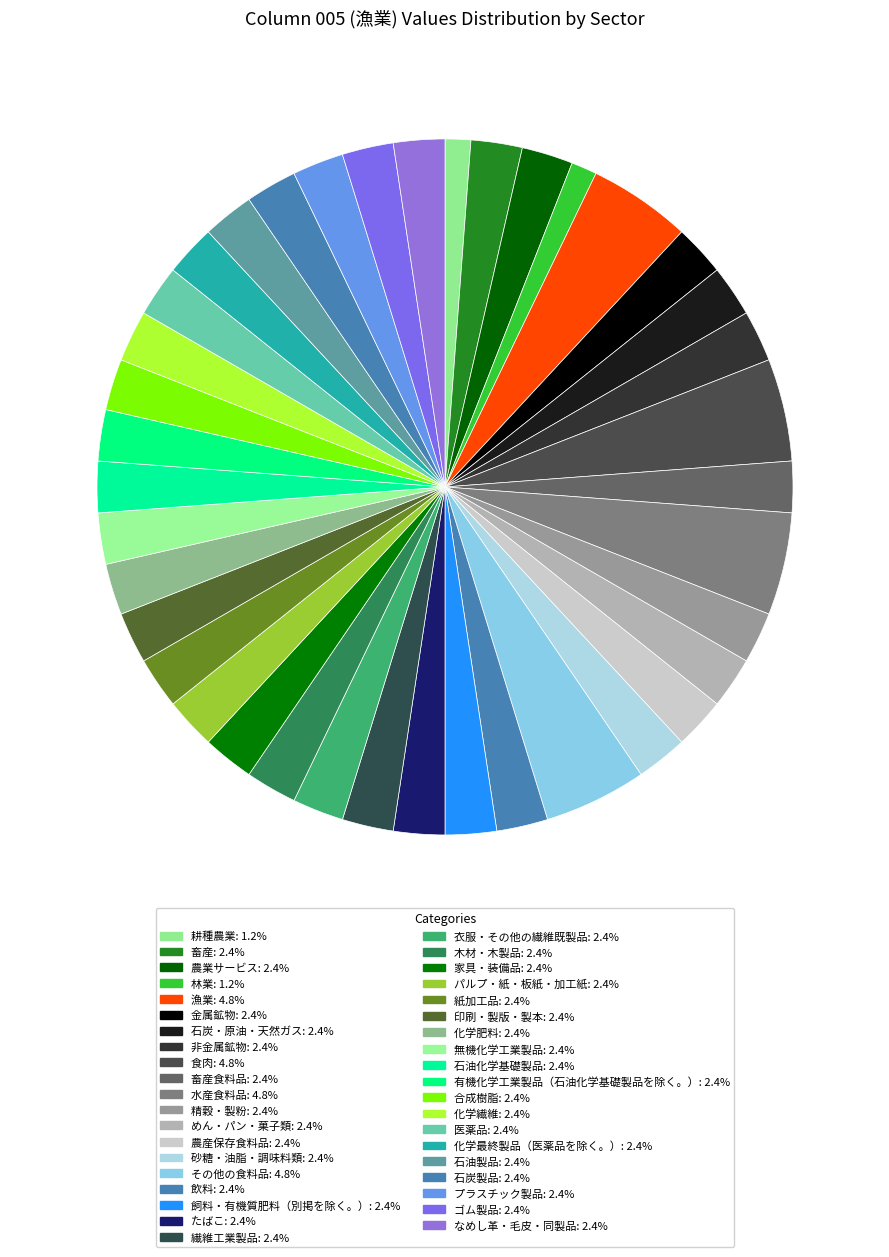

How many segments does this pie chart have?

39